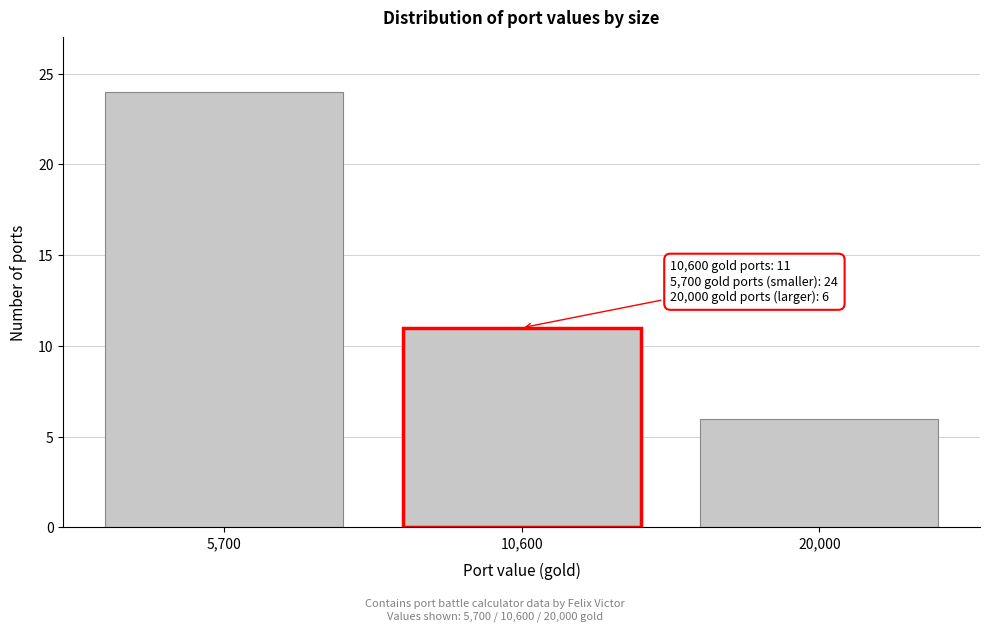

Reading left to right, transcribe all the data shown in this chart.

5,700=24	10,600=11	20,000=6